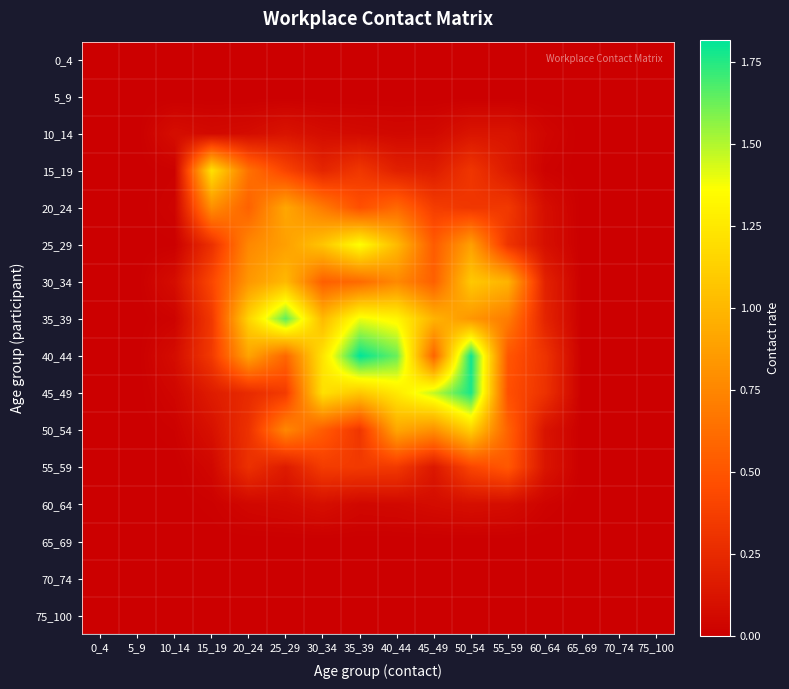

Count the number of data series in this chart.

16